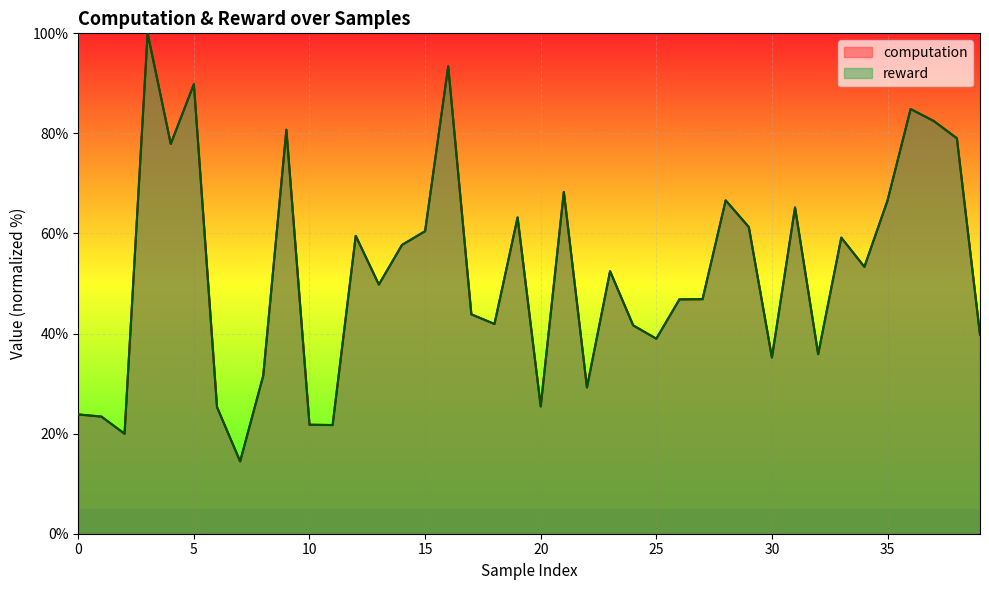

Read the computation value at 20.

25.4